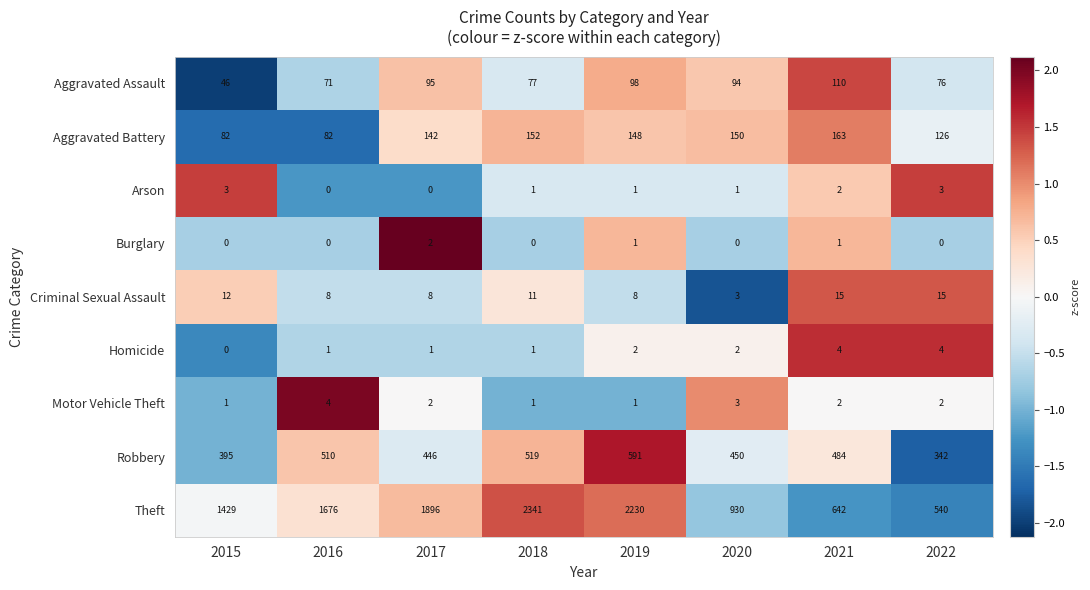

At which label does Aggravated Assault reach its minimum?

2015